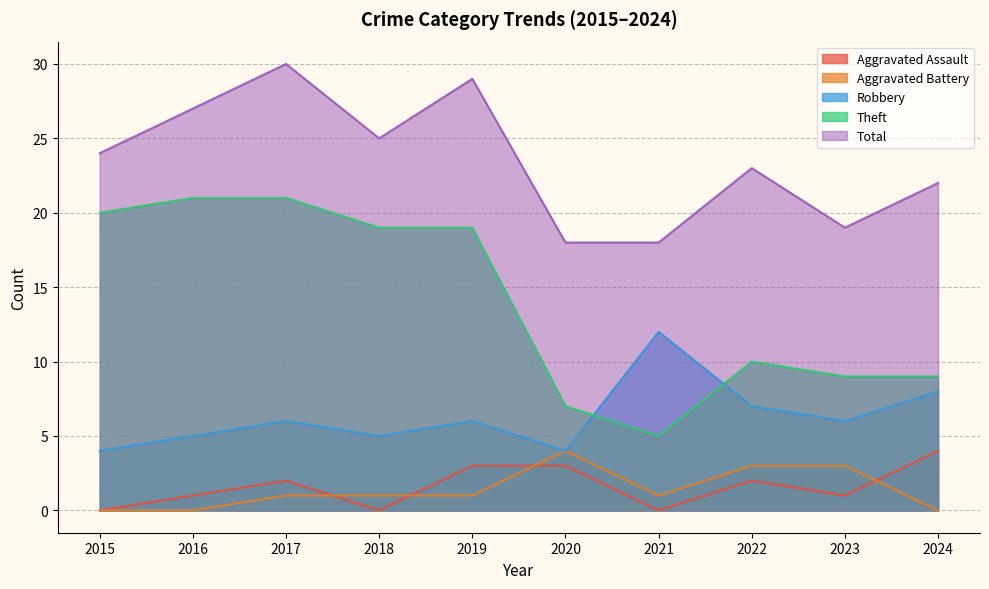

Rank the categories by Aggravated Assault value from highest to lowest.

2024, 2019, 2020, 2017, 2022, 2016, 2023, 2015, 2018, 2021